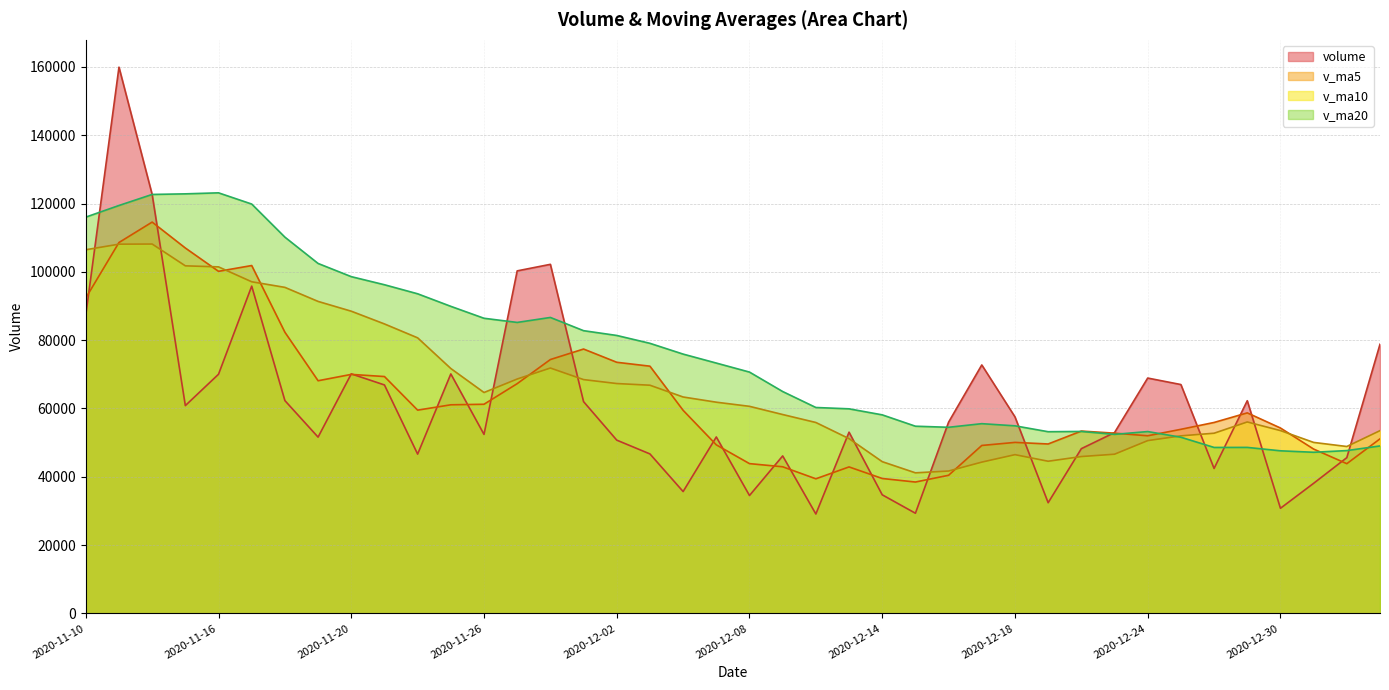

What position from the left is 2020-12-08?

20